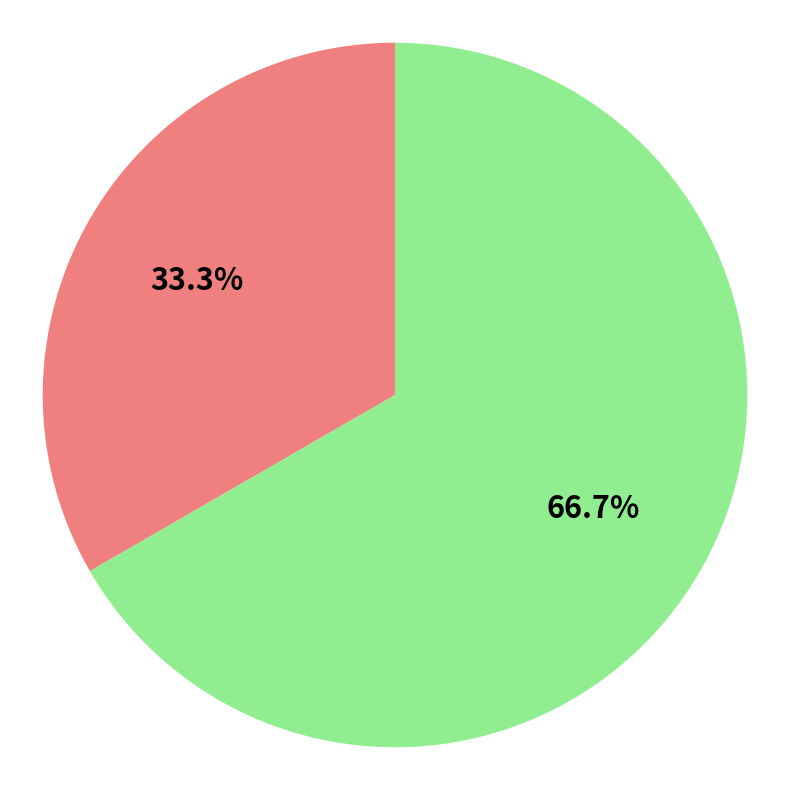

Does any single category account for the majority?

Yes